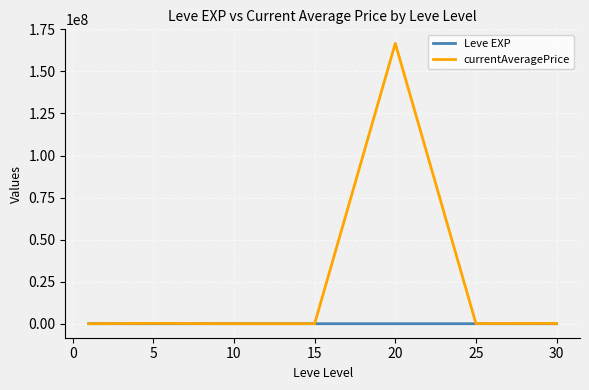

Which series has the widest spread of values?

currentAveragePrice